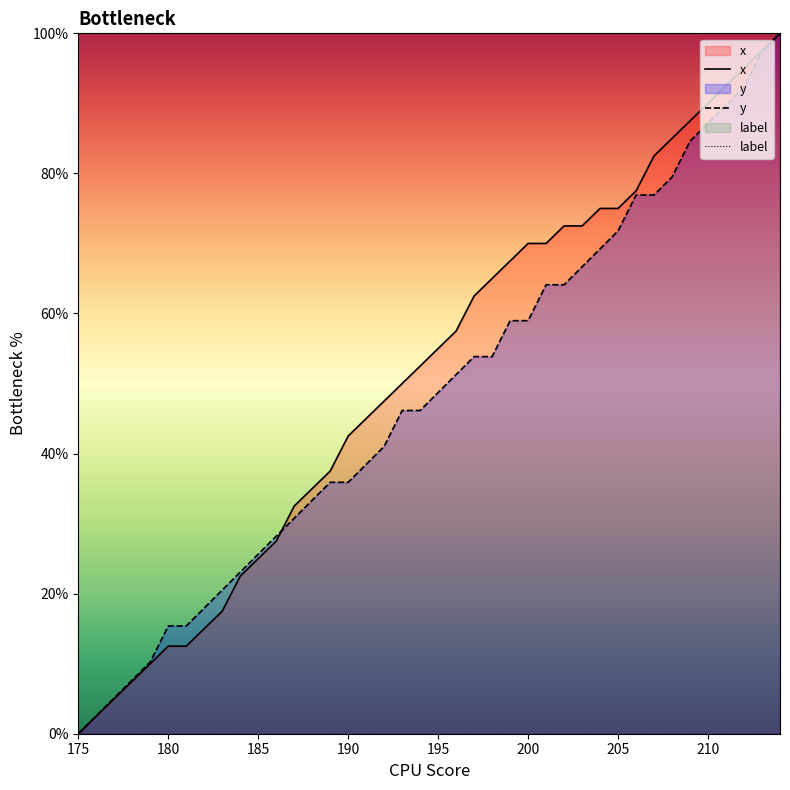

True or false: y and label intersect in this chart.

False